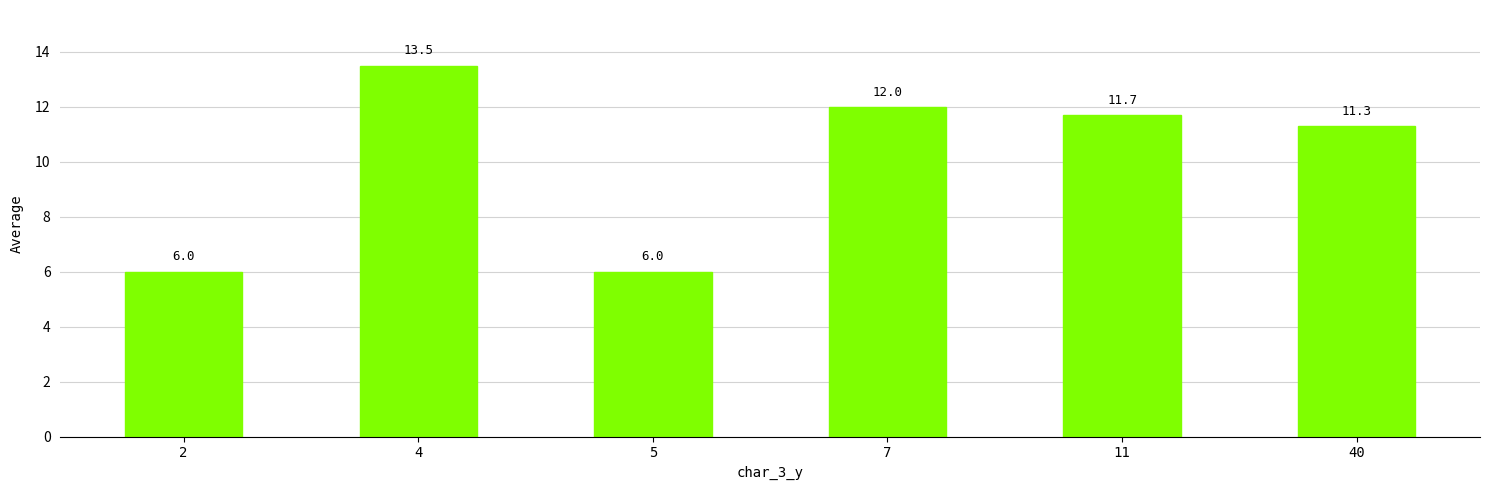

What is the difference between the maximum and second lowest values?

7.5